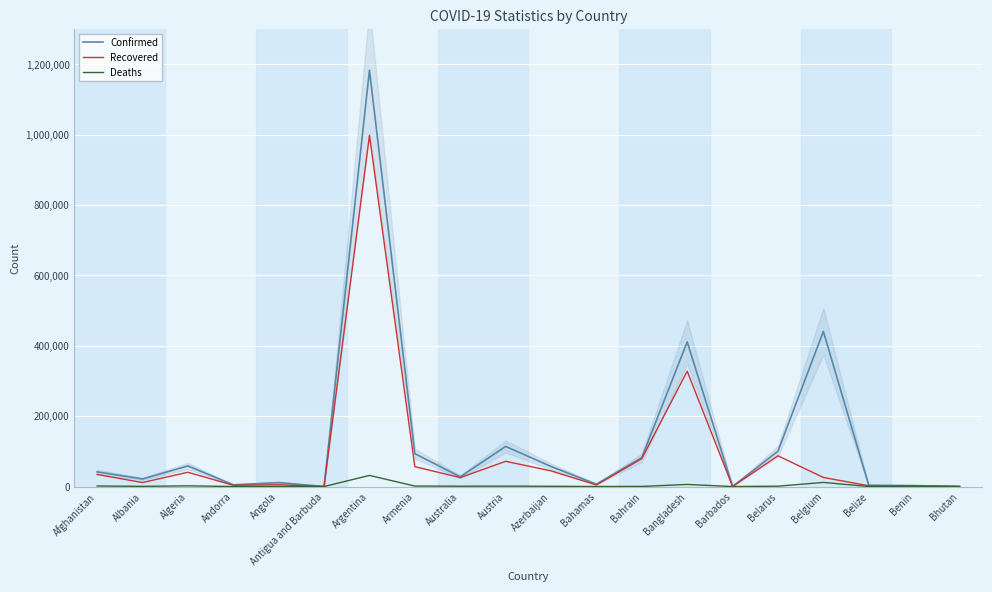

How many data points in Recovered are less than 25819?

10